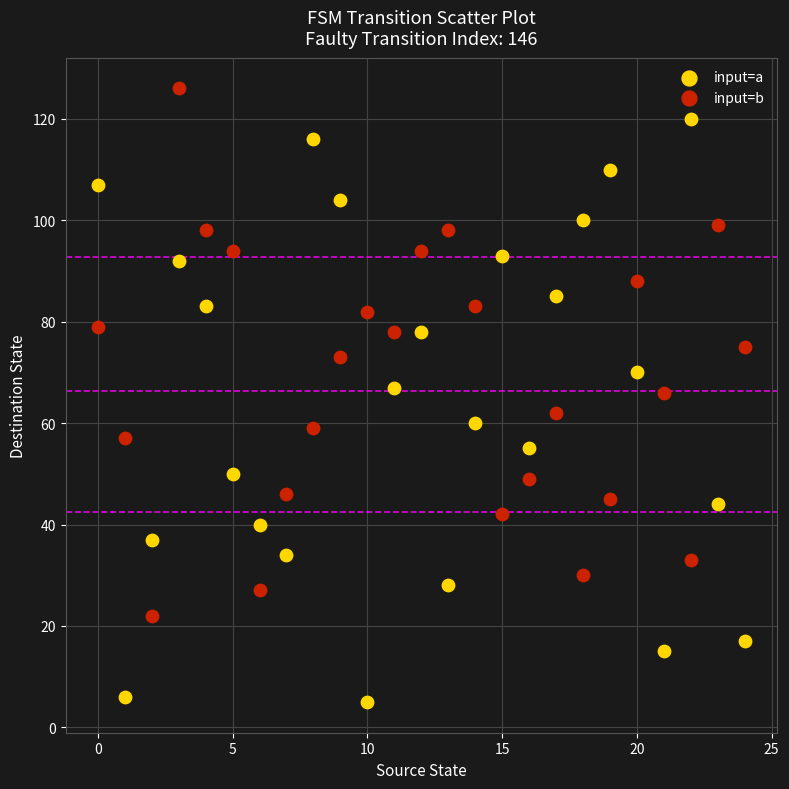

Which series contains the highest Y value?

input=b